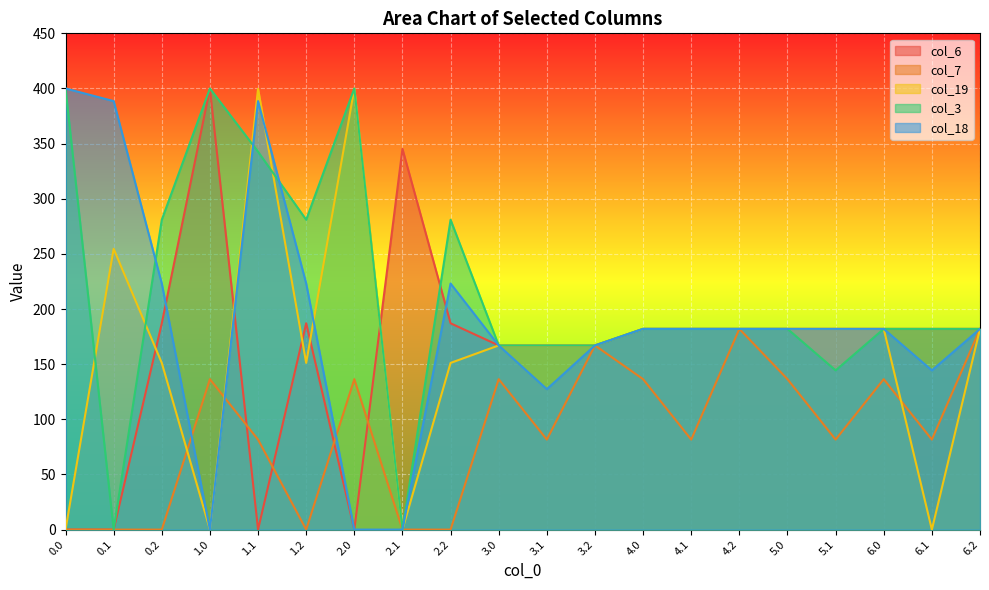

True or false: col_19 has more than 0 points higher than both neighbors.

True